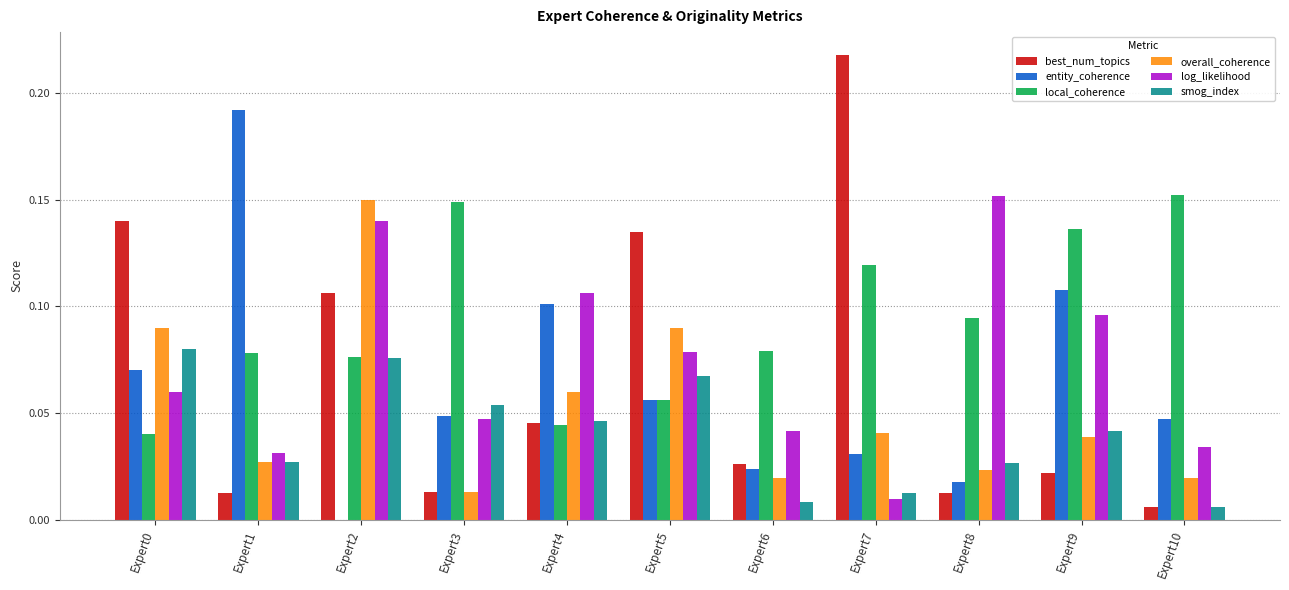

What is the sum of all overall_coherence values?

0.6